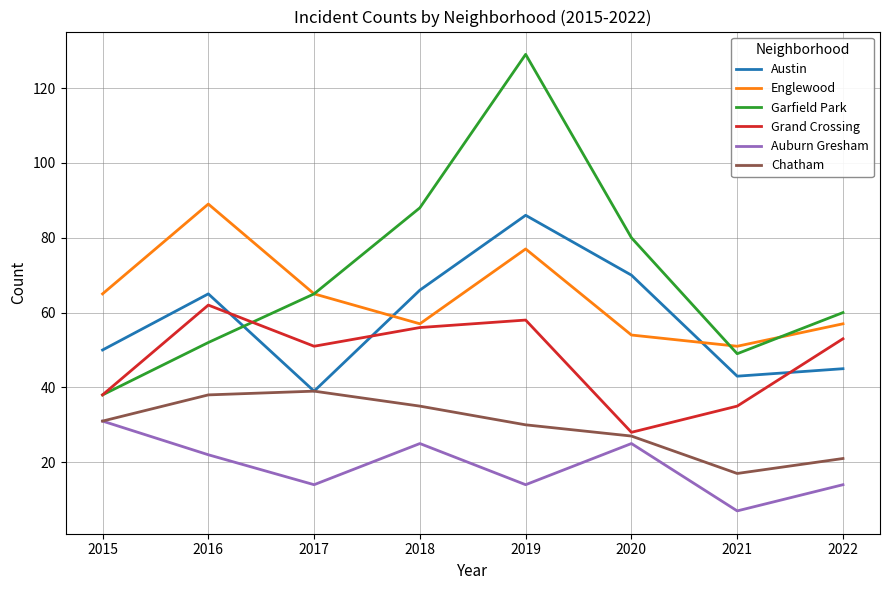

What is the difference between the maximum and minimum values in the Englewood series?

38